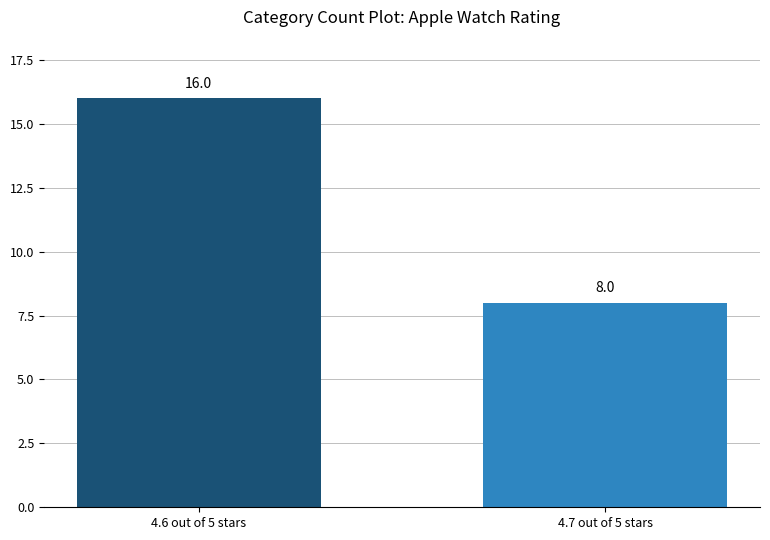

Which category has the lowest value across all series?

4.7 out of 5 stars